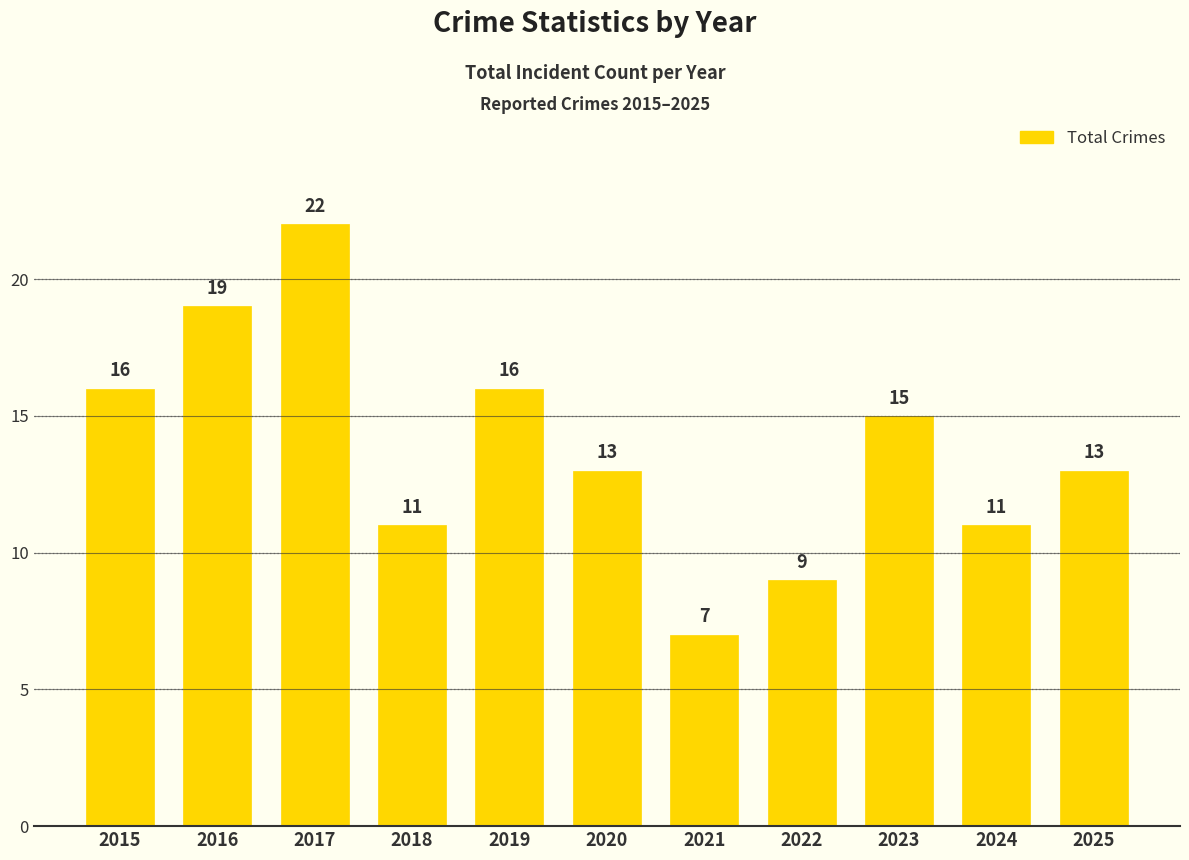

What is the change in value from 2018 to 2019?

+5